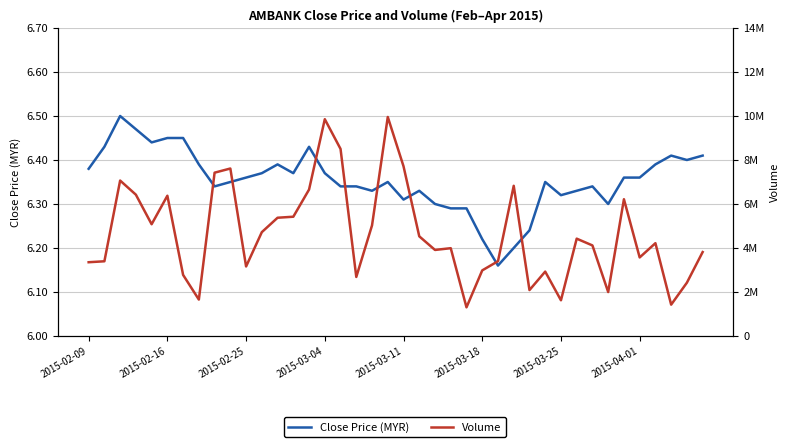

What is the maximum value for Close Price (MYR)?

6.5